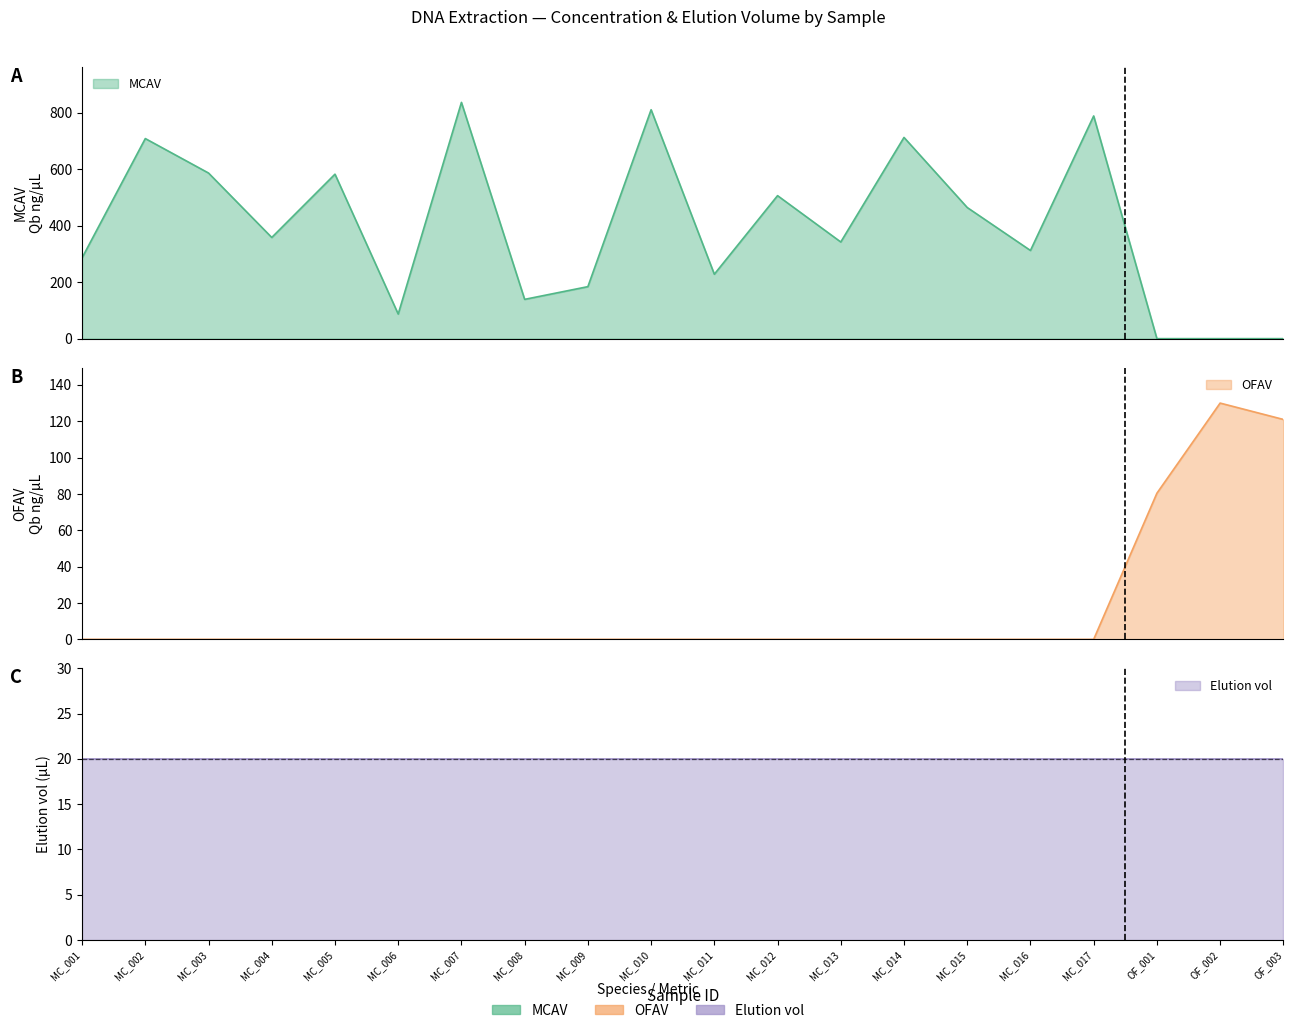

The value of MCAV at OF_003 is 0.0. True or false?

True